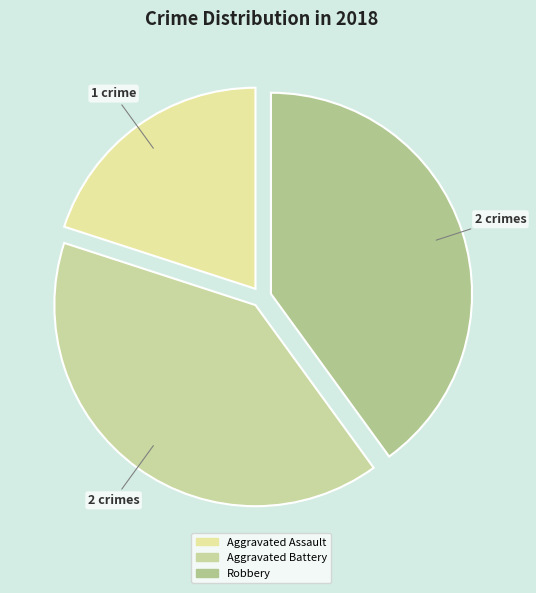

Rank the categories by value from highest to lowest.

Aggravated Battery, Robbery, Aggravated Assault